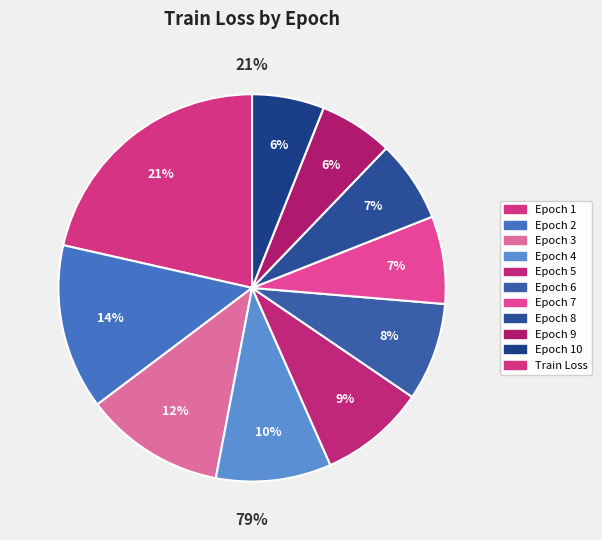

Is it true that 3 is 19% of the pie?

False